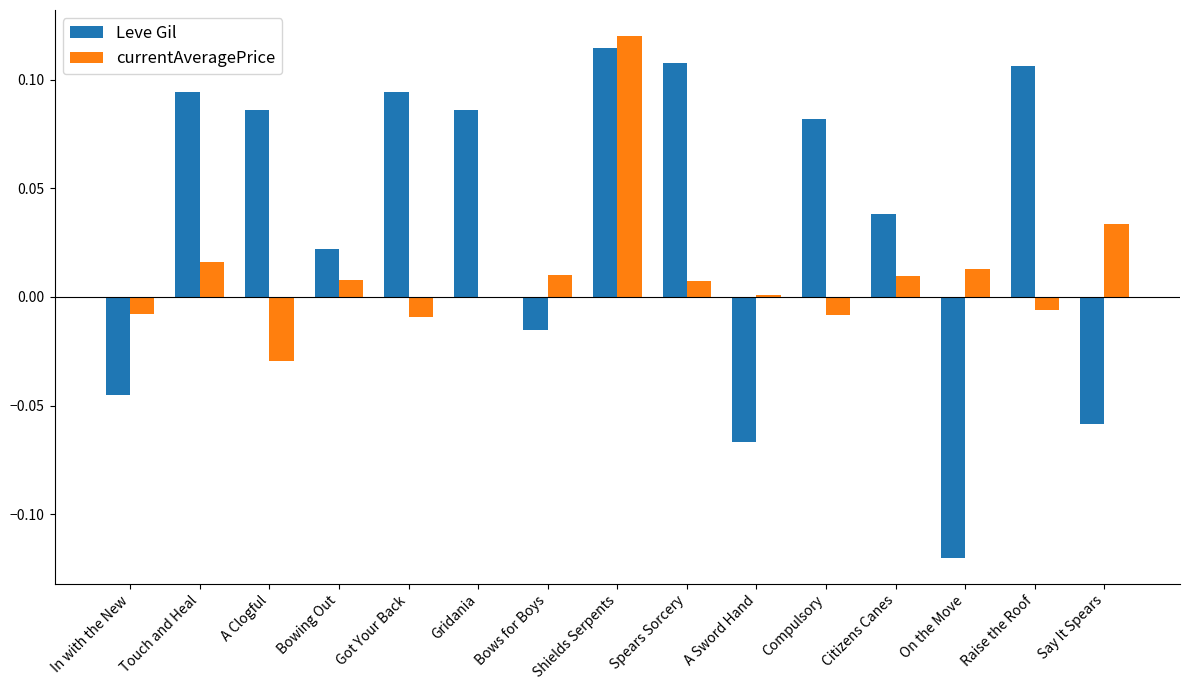

Count the number of data series in this chart.

2